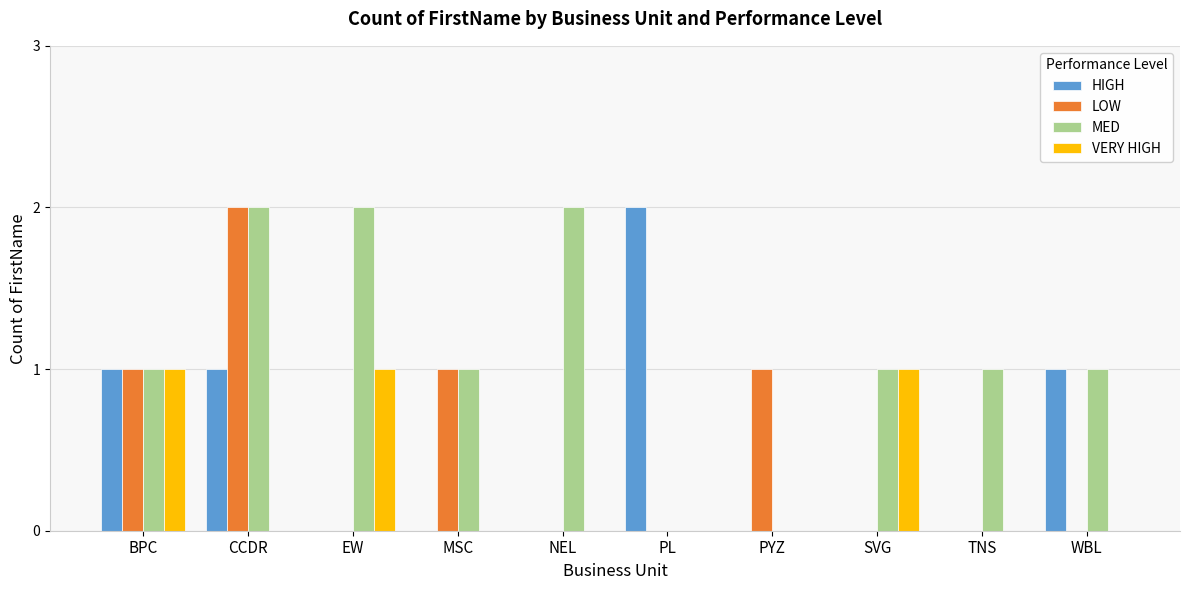

How many series are shown in this chart?

4